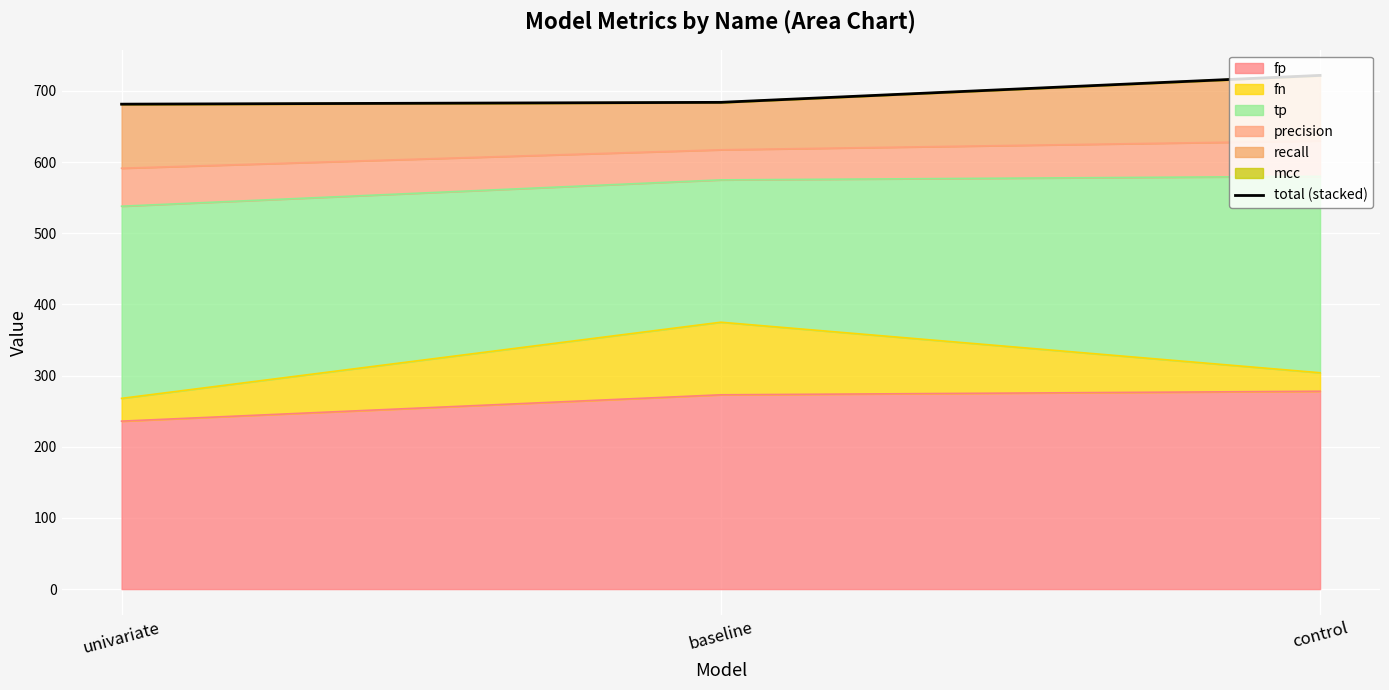

What is the greatest value displayed?

721.8